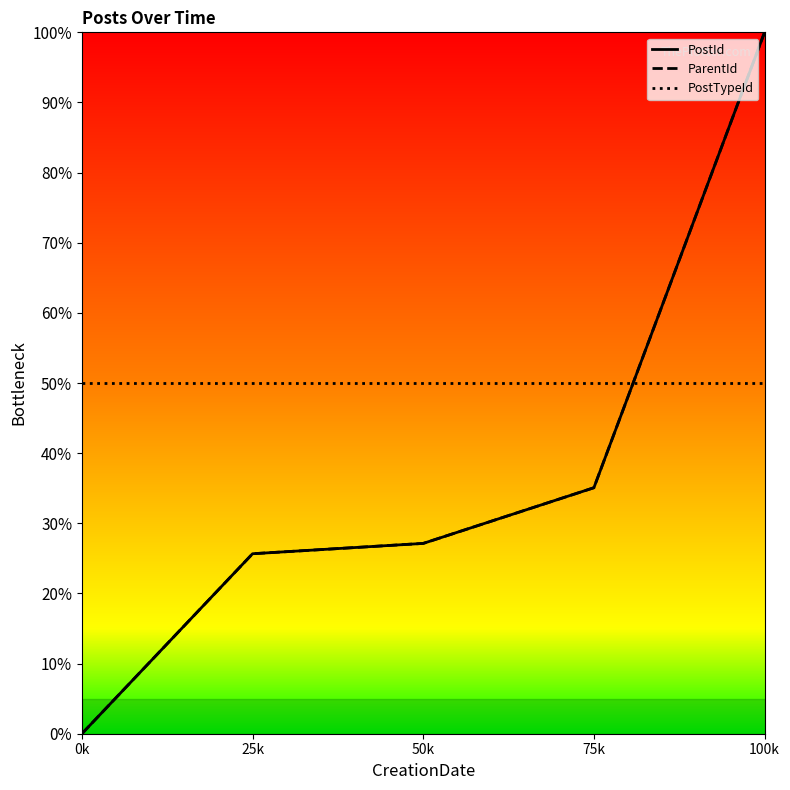

What is the label of the 1st point from the right?

100k